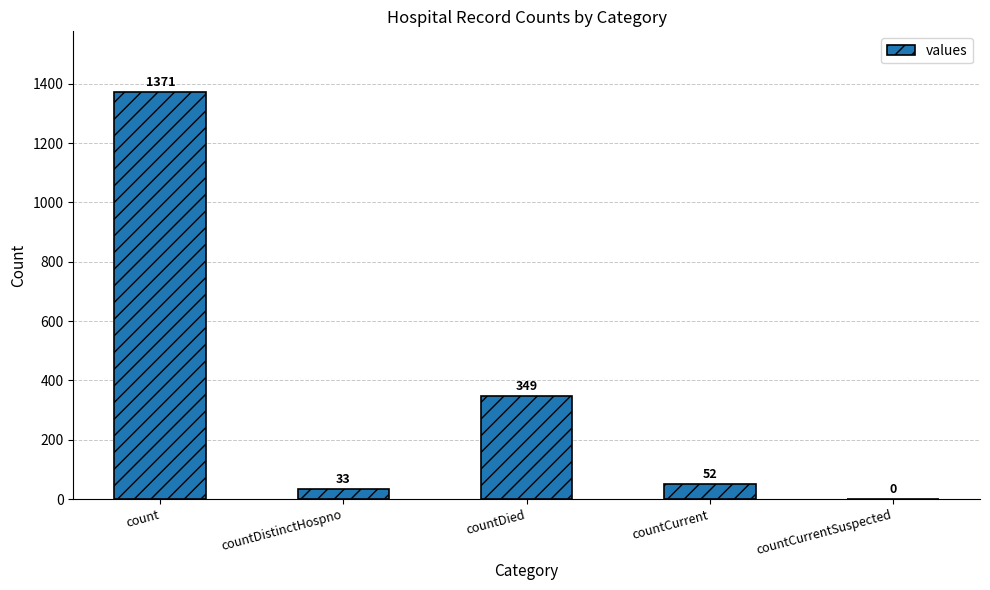

Count the number of data series in this chart.

1